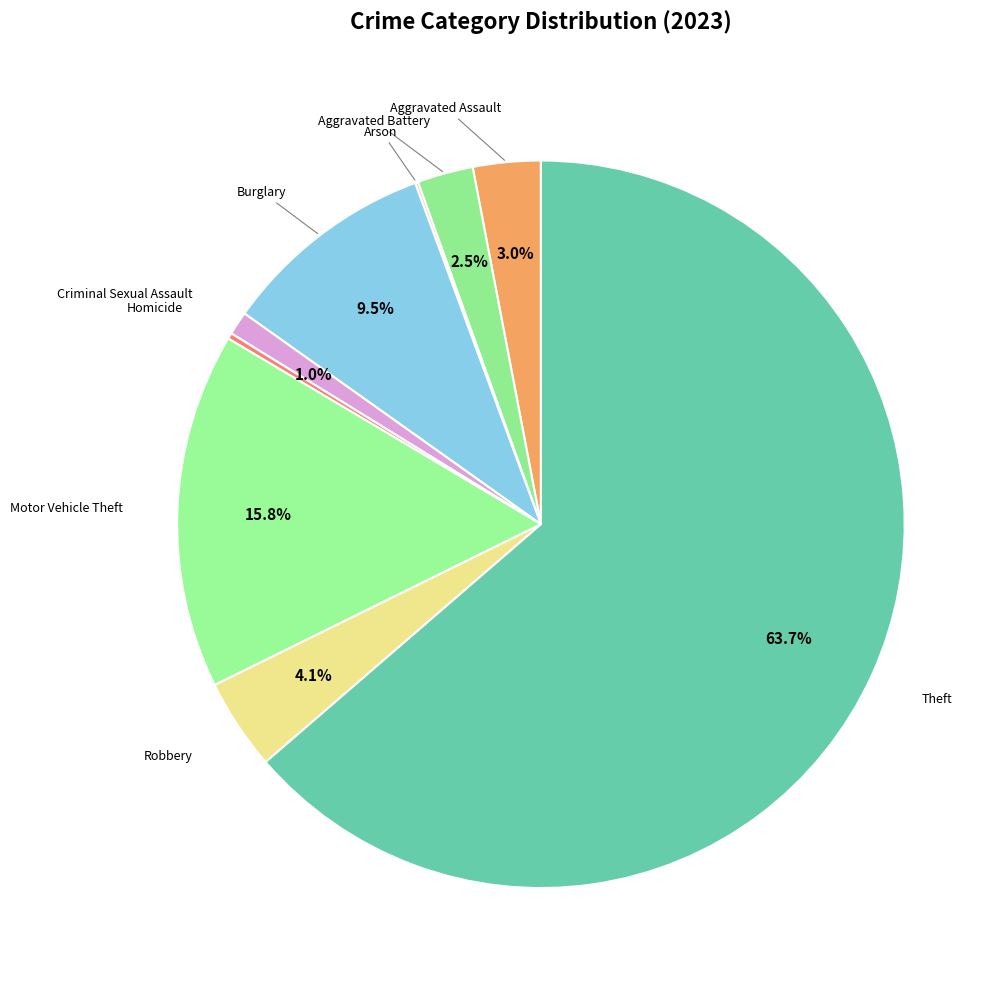

Is there any slice that represents more than half of the pie?

Yes